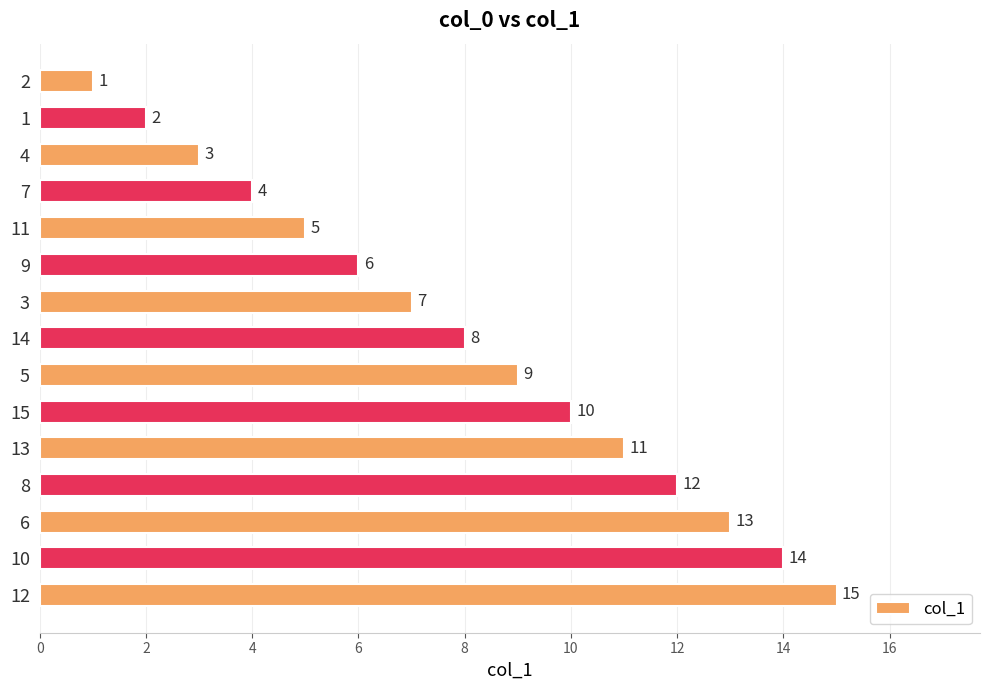

What is the smallest value displayed?

1